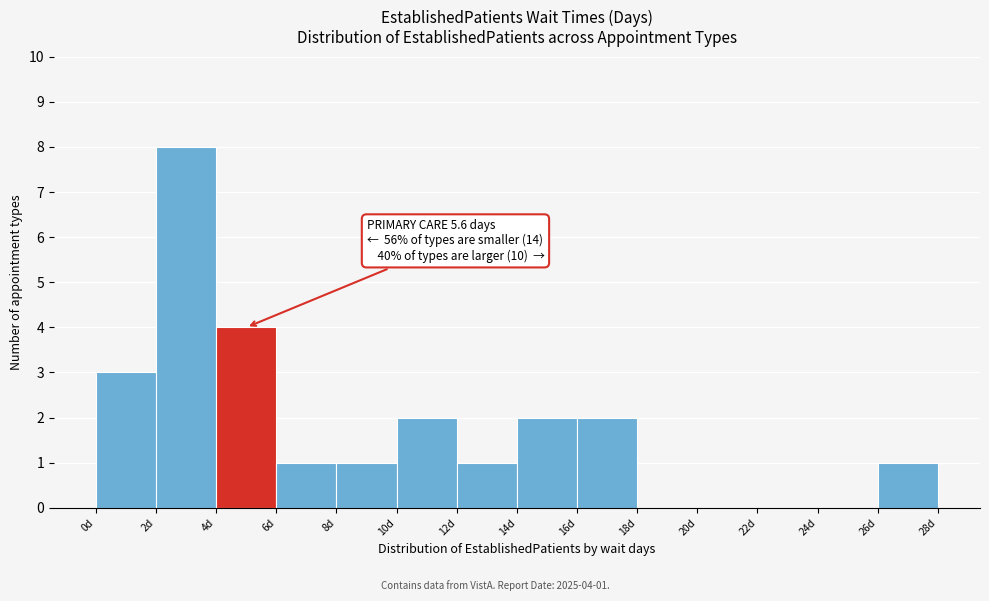

Which range on the x-axis has the tallest bar?

2 to 4